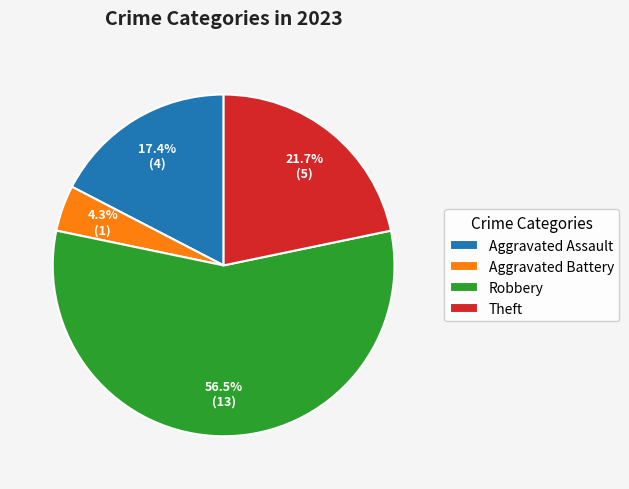

To the nearest percent, what is the average slice percentage?

25%